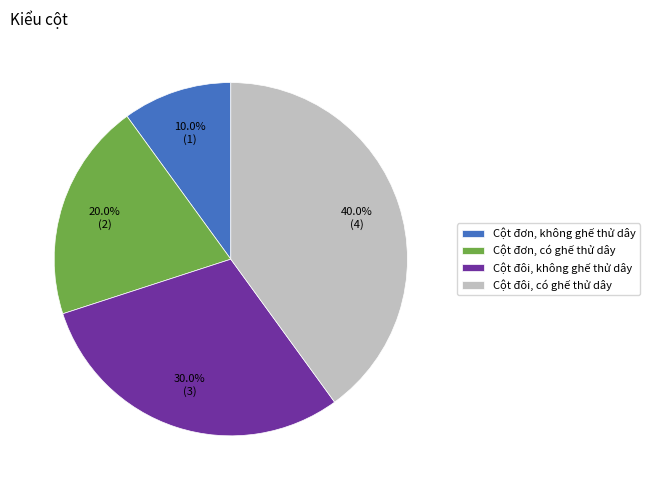

What percentage is NOT represented by Cột đơn, có ghế thử dây?

80.0%